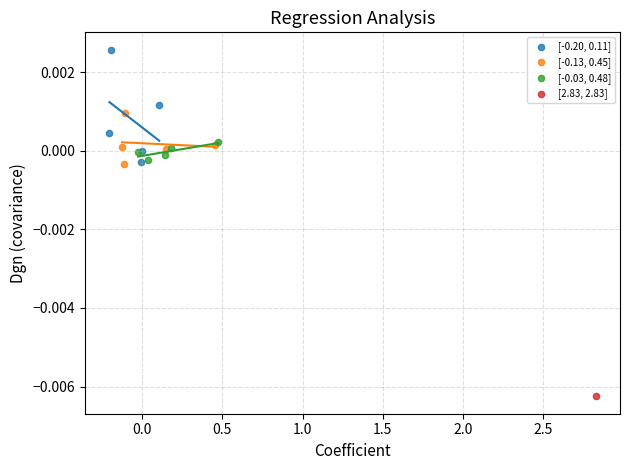

What are all the series names shown in the legend?

[-0.20, 0.11], [-0.13, 0.45], [-0.03, 0.48], [2.83, 2.83]